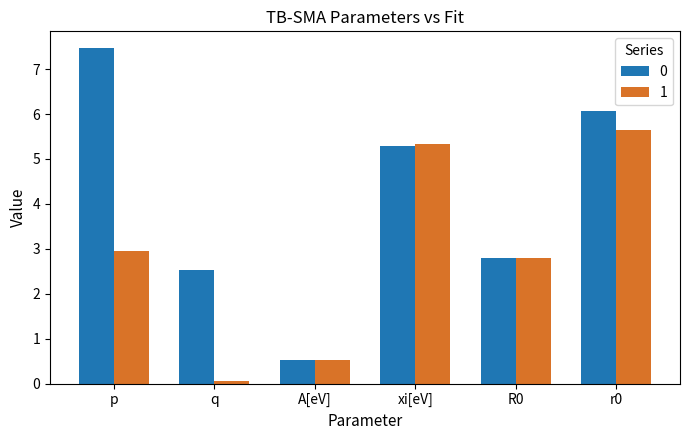

How many values in the 1 series are below 2?

2